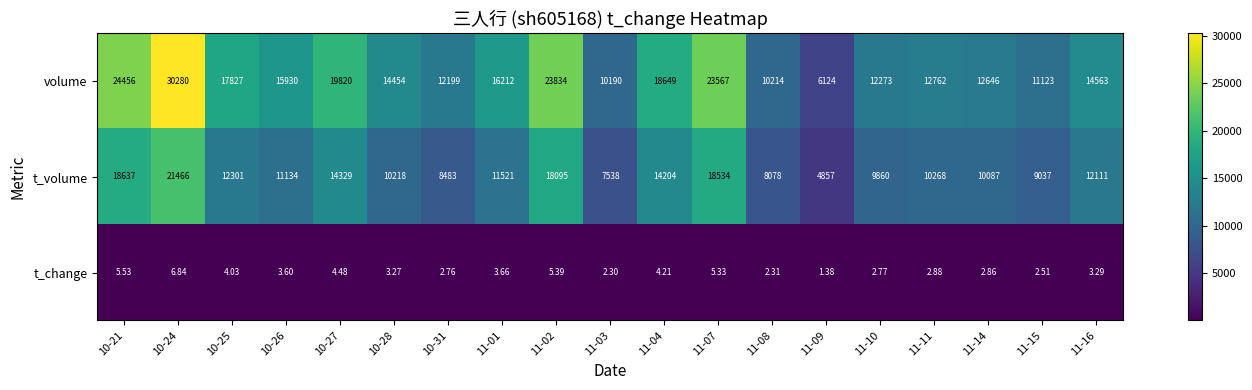

How many data points in t_change are above 3?

11